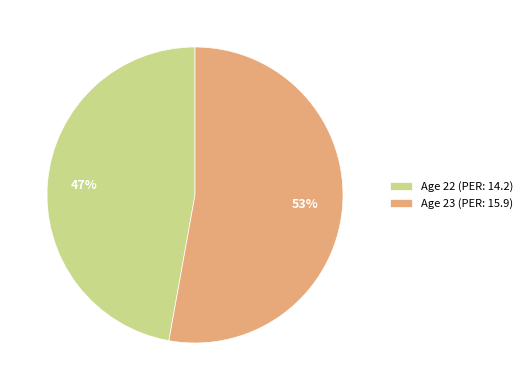

Which category accounts for the majority?

Age 23 (PER: 15.9)